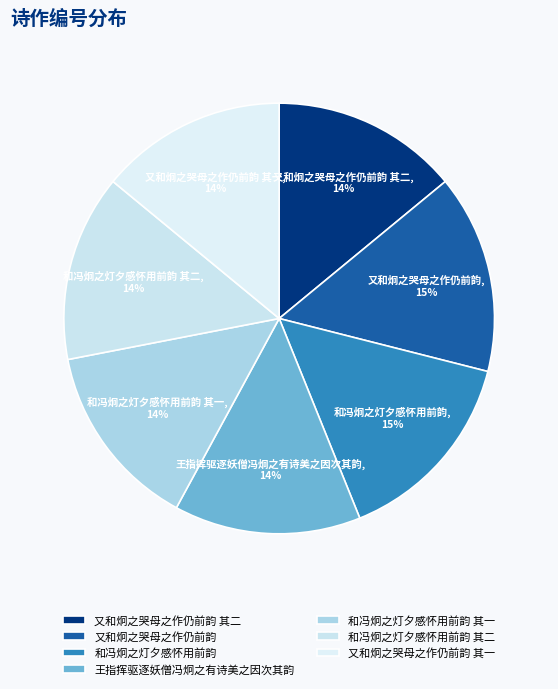

Count the number of slices in the pie.

7